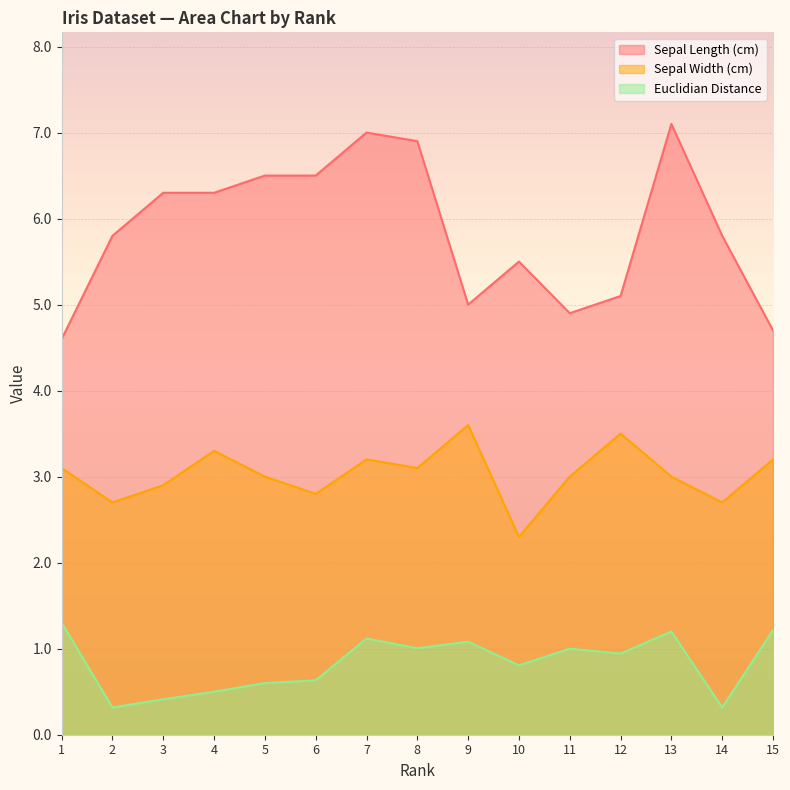

List the series in order of their peak value, highest first.

Sepal Length (cm), Sepal Width (cm), Euclidian Distance